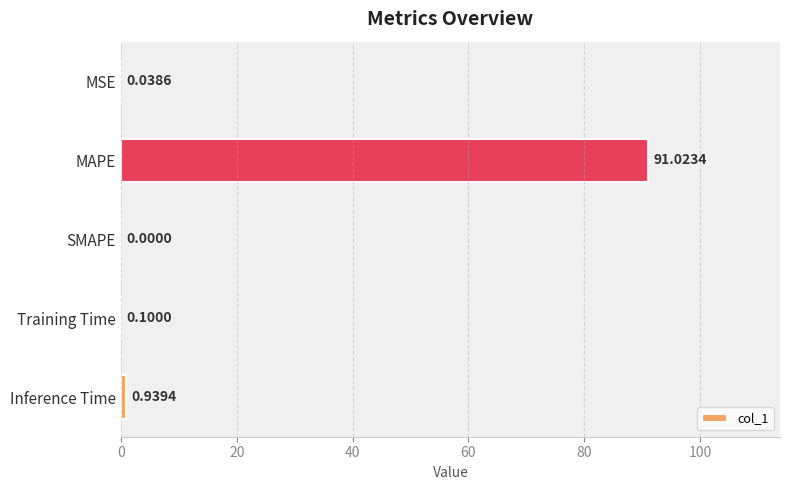

Which has a higher value, Inference Time or MSE?

Inference Time